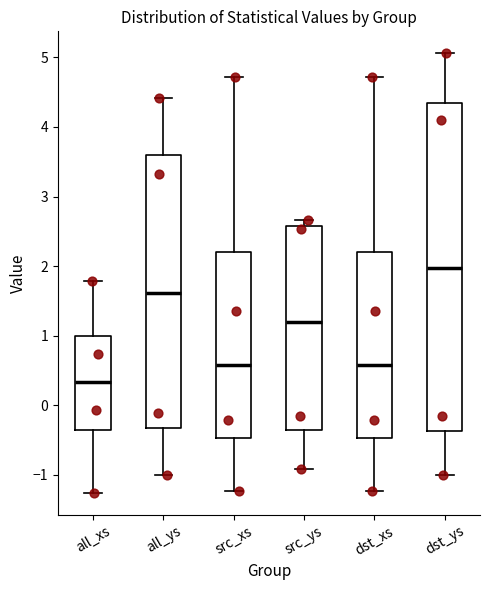

Comparing the boxes themselves (not the whiskers), which one is the tallest?

dst_ys